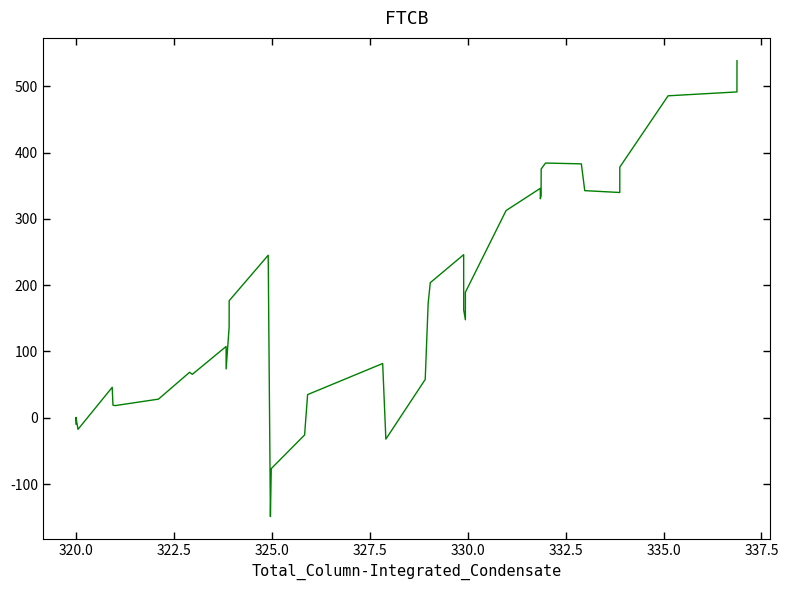

What is the difference between the maximum and minimum values?

687.4